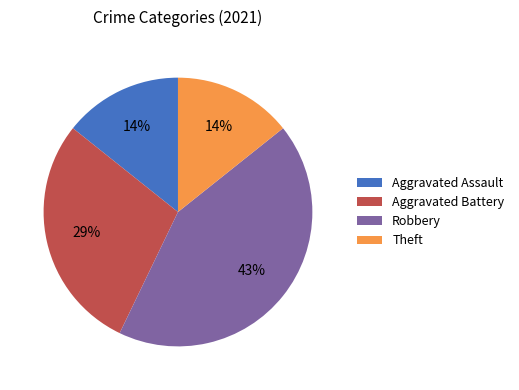

To the nearest percent, what is the difference between the largest and smallest slice percentages?

29%